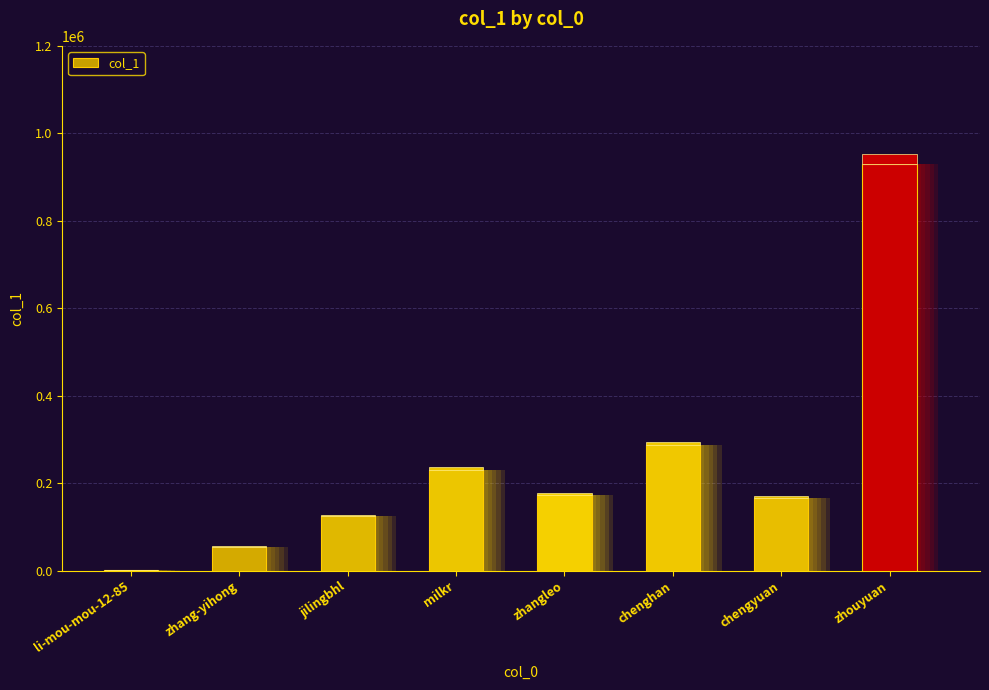

The chart shows a value of 123833 at jilingbhl. True or false?

True